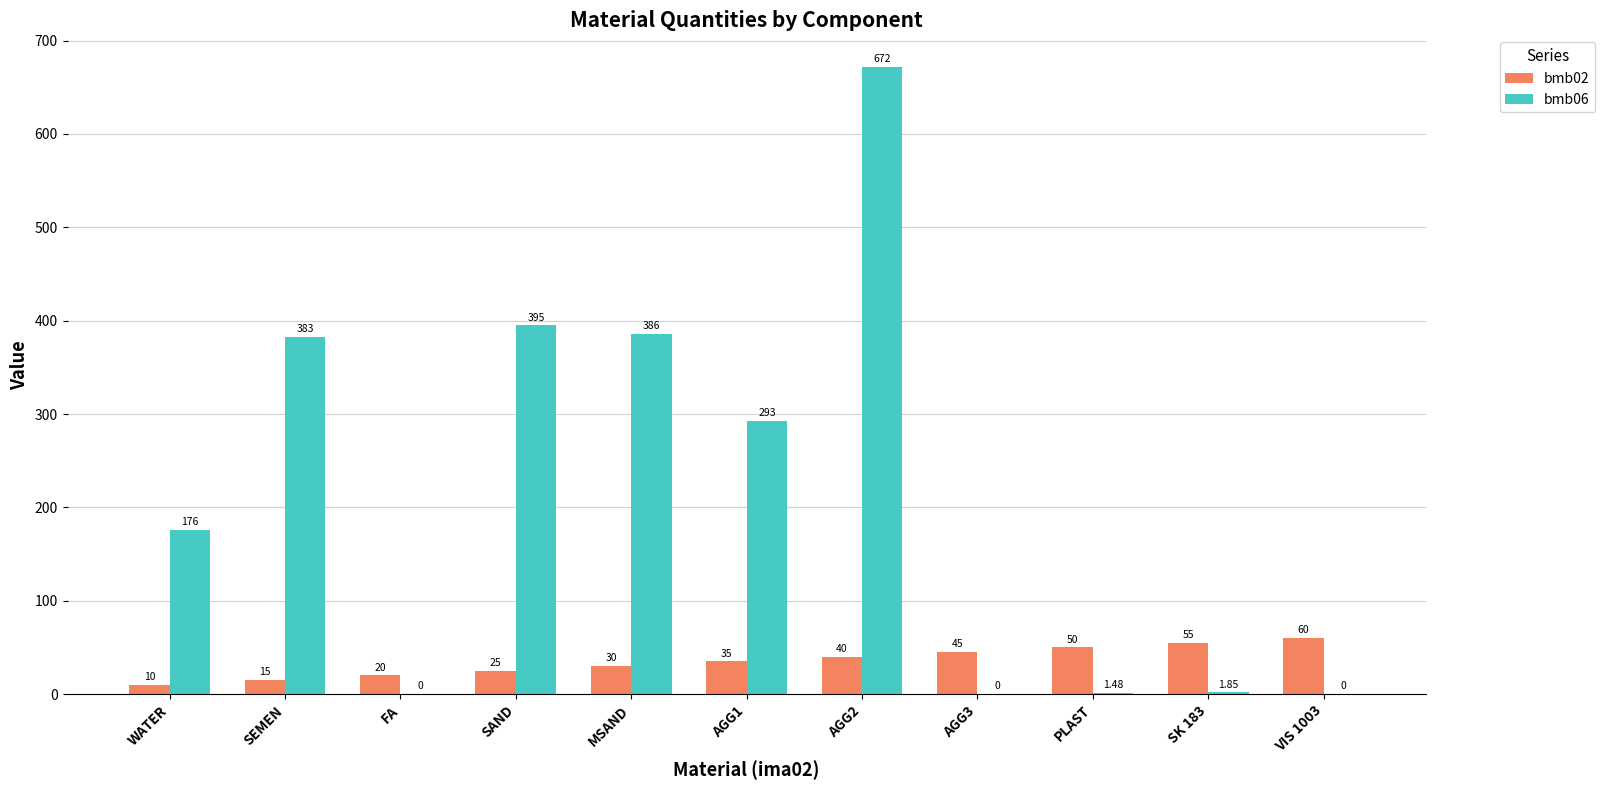

At which category is the sum across all series the highest?

AGG2